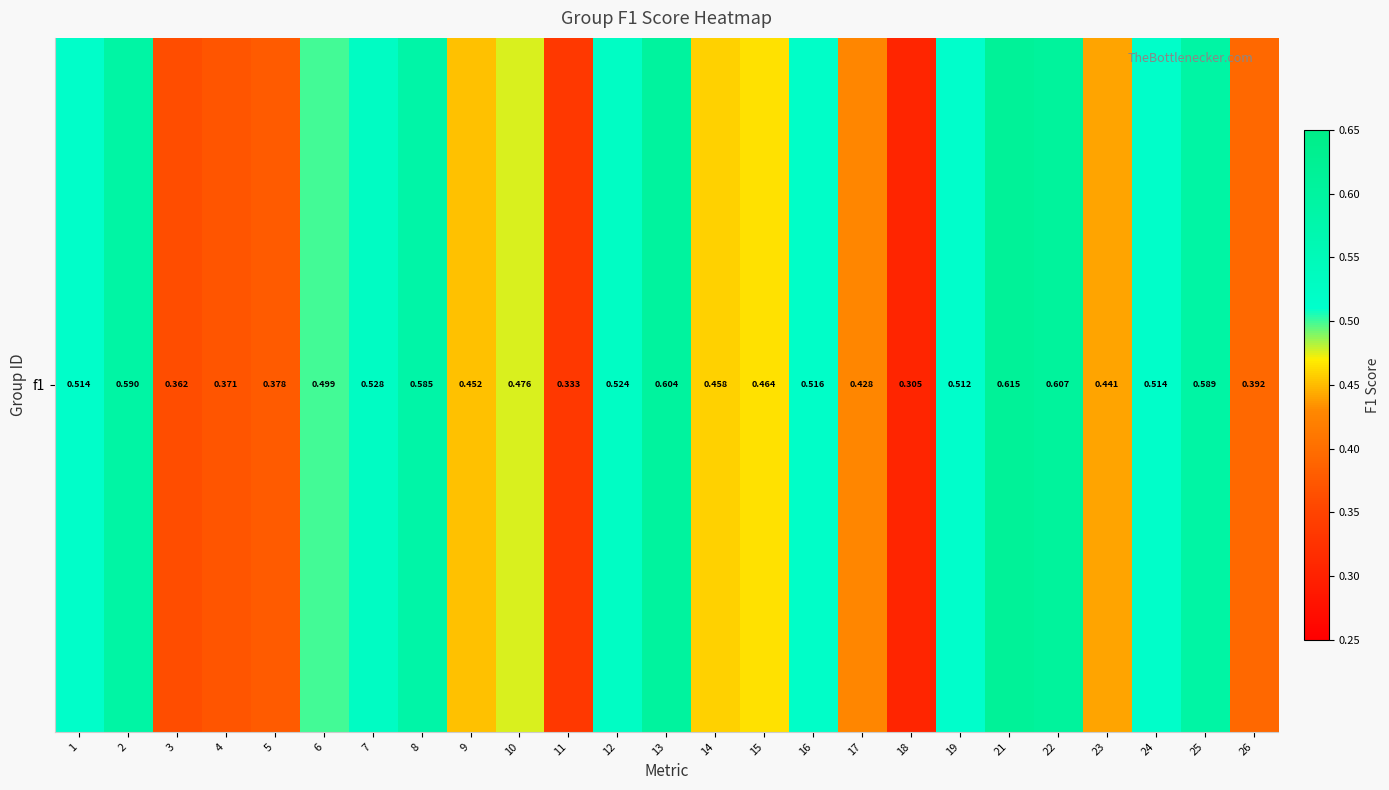

What is the sum of the values at 25 and 26?

1.0